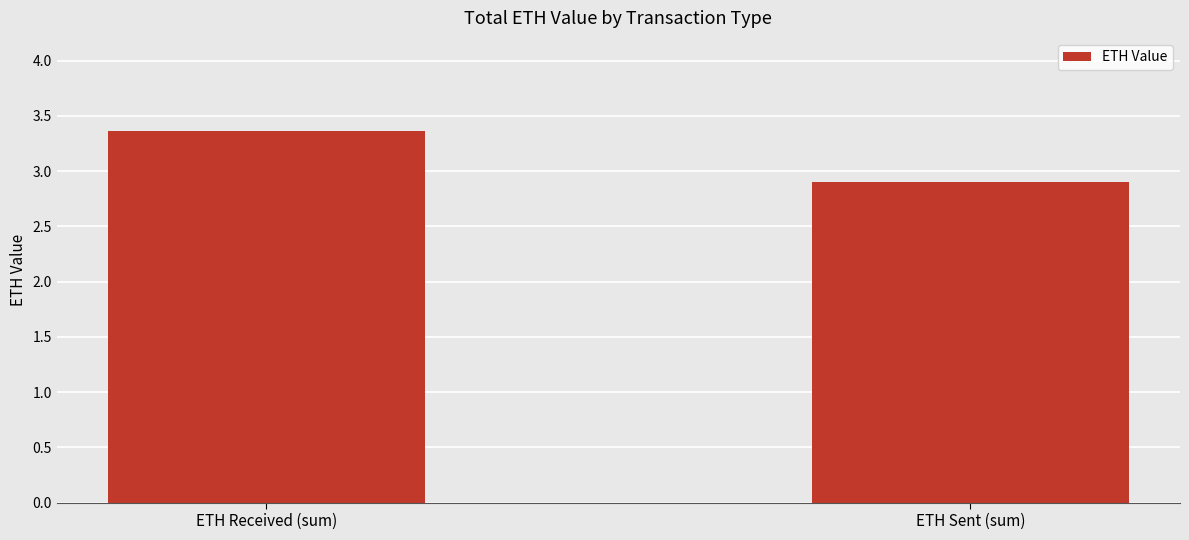

Reading right to left, list all the values displayed in this chart.

2.9	3.4